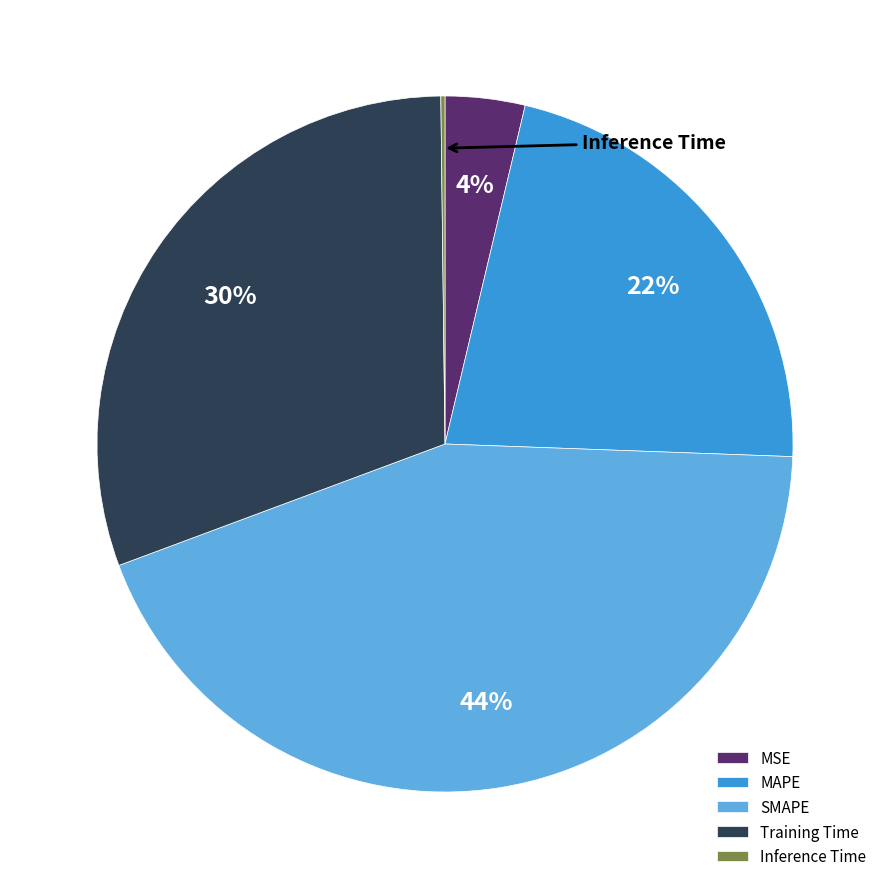

Do MSE and SMAPE together represent more than half of the pie?

No